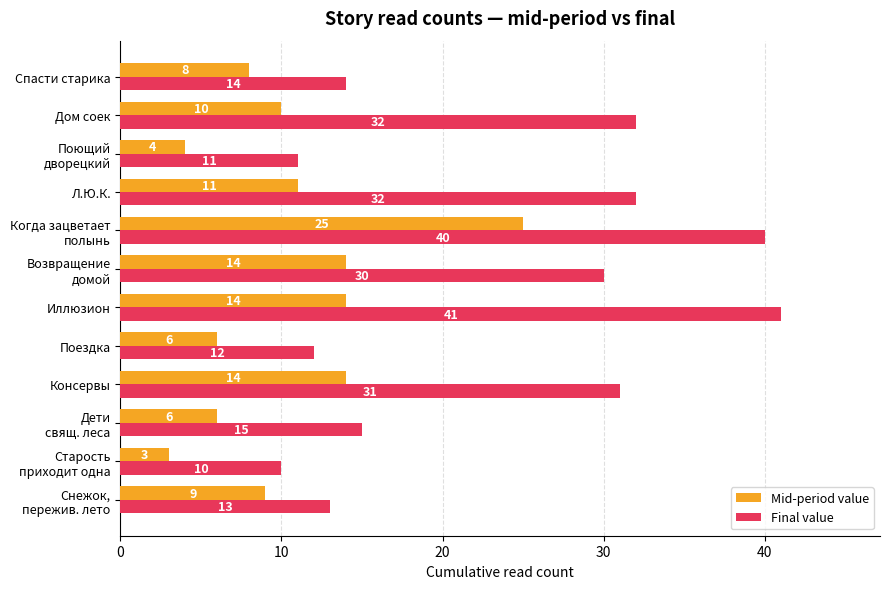

What is the minimum value shown in the chart?

3